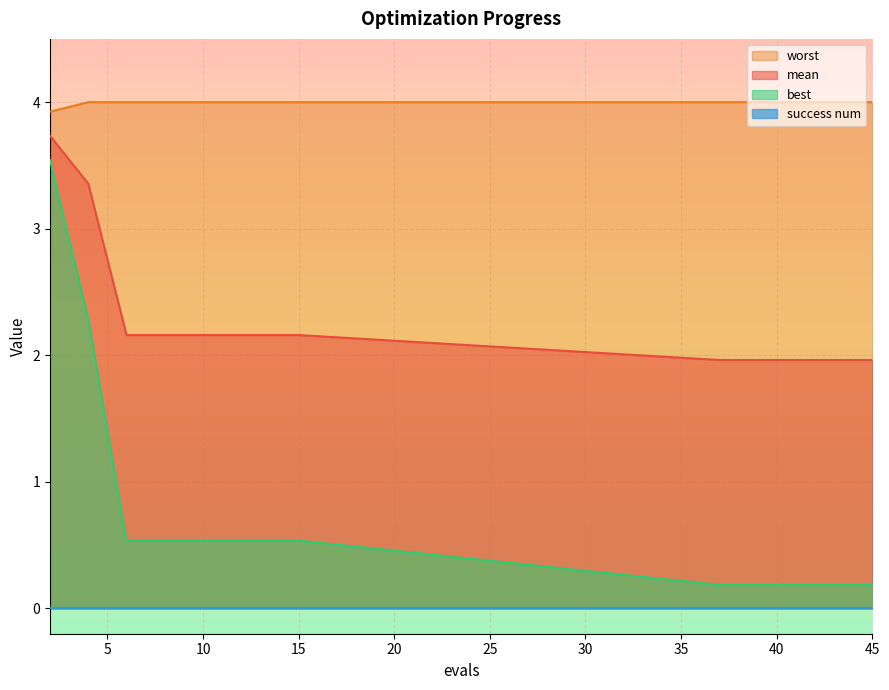

True or false: best and mean intersect in this chart.

False